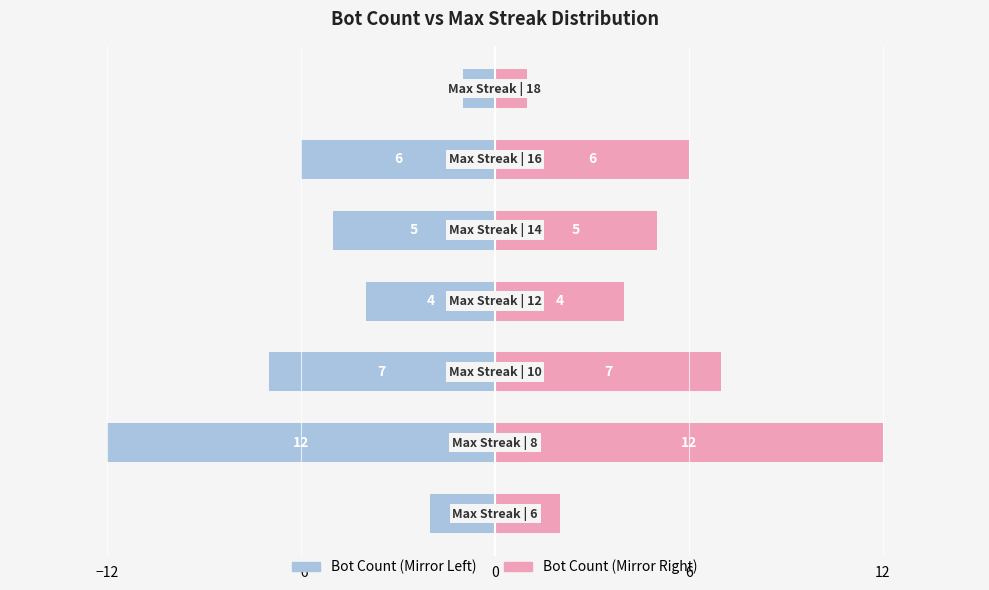

Which series has the largest range (max minus min)?

Bot Count (Left)